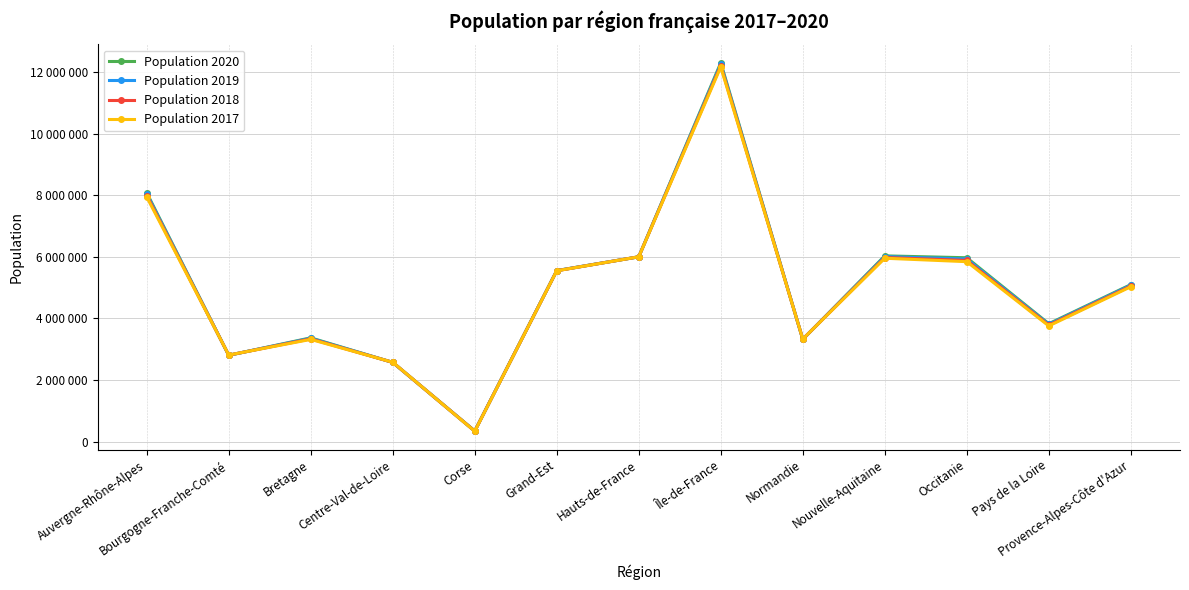

True or false: Population 2019 has more than 1 points higher than both neighbors.

True